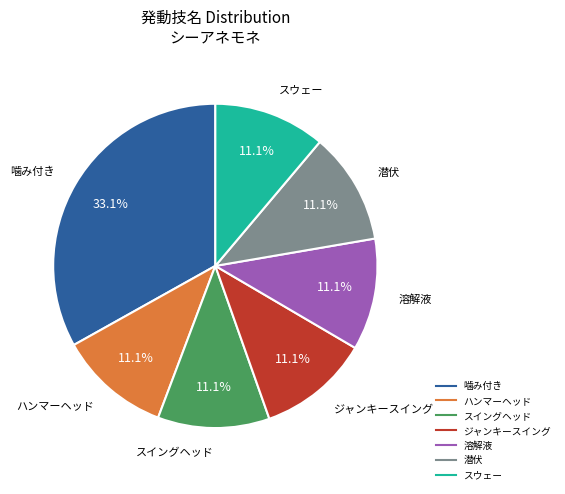

Which slice is the largest?

噛み付き